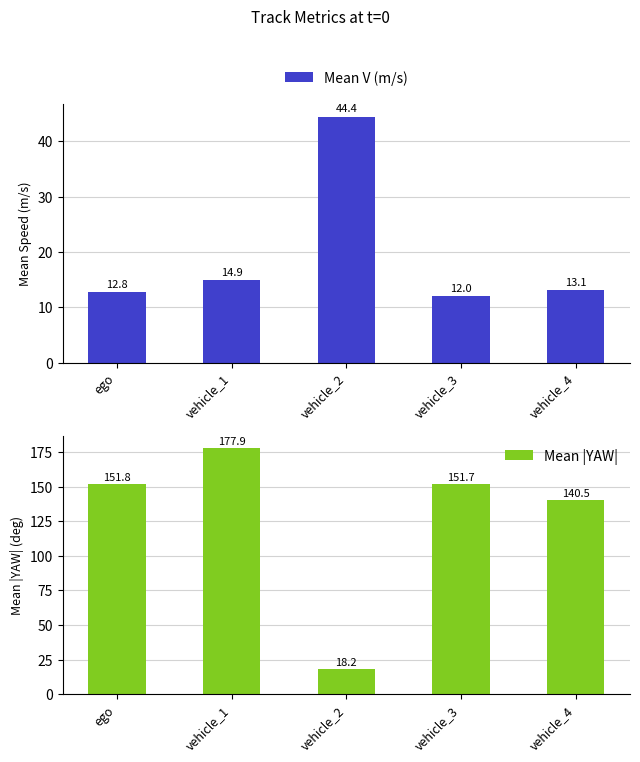

Reading right to left, list all the values displayed in this chart.

Mean V (m/s): 13.1	12.0	44.4	14.9	12.8
Mean |YAW|: 140.5	151.7	18.2	177.9	151.8